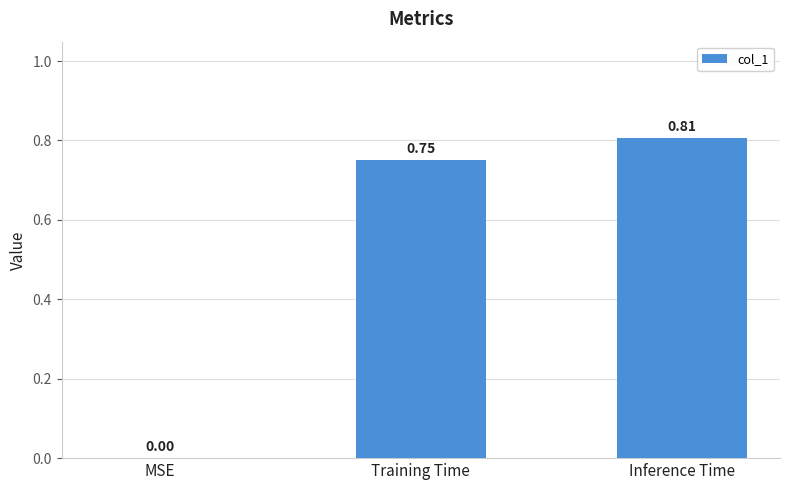

Count the number of categories in the chart.

3